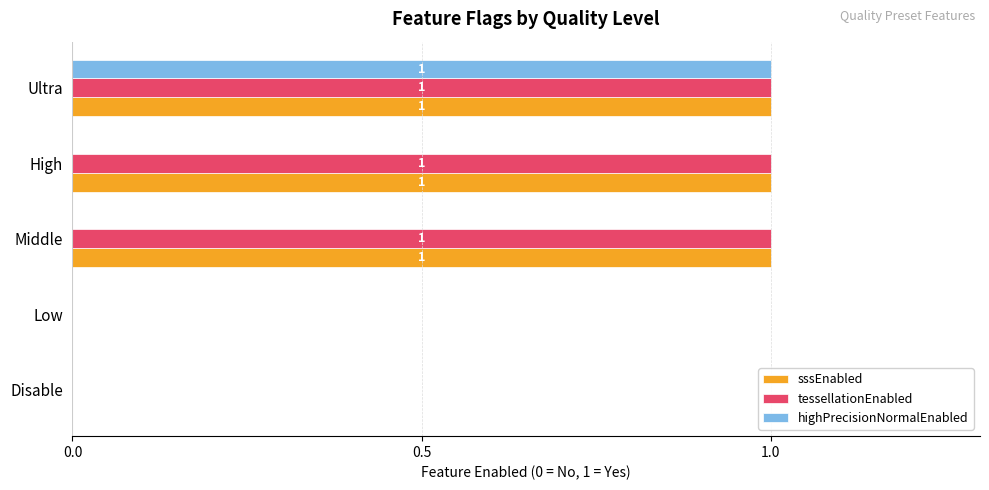

Which category has the highest value in the highPrecisionNormalEnabled series?

Ultra